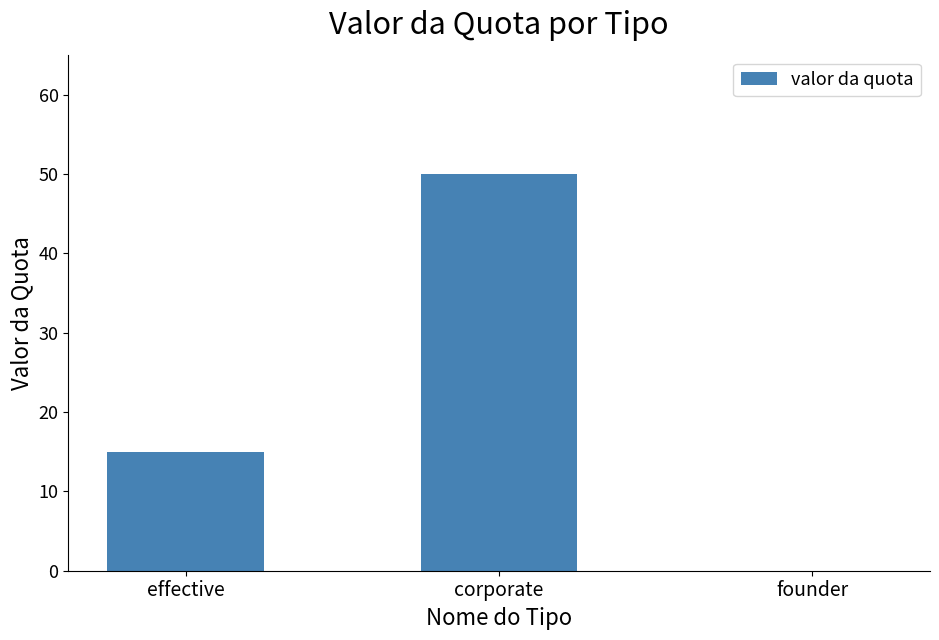

Reading left to right, what are all the values shown in this chart?

effective=15	corporate=50	founder=0